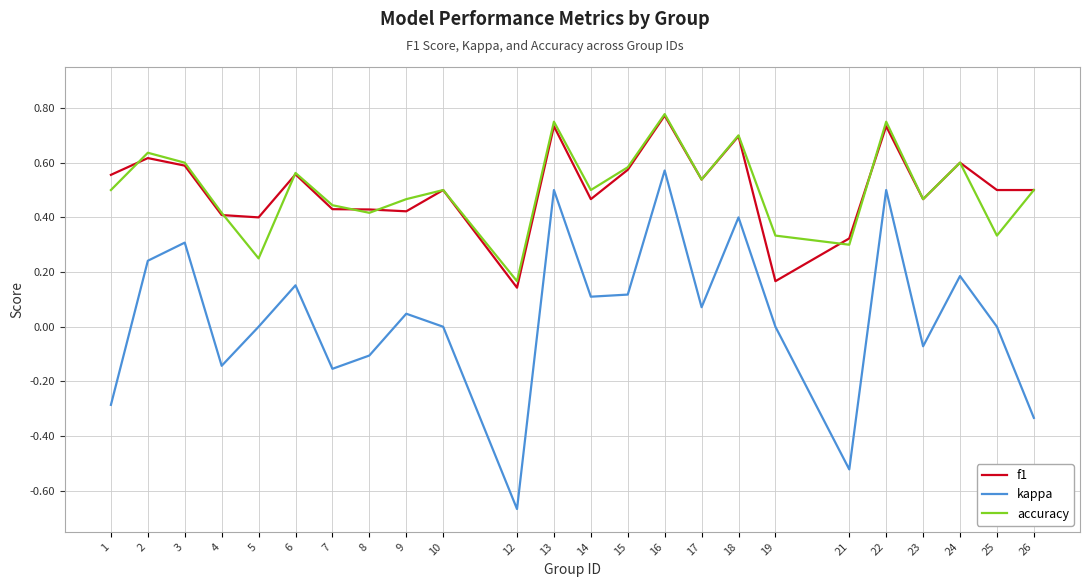

Is it true that accuracy equals 0.5 at 10?

True